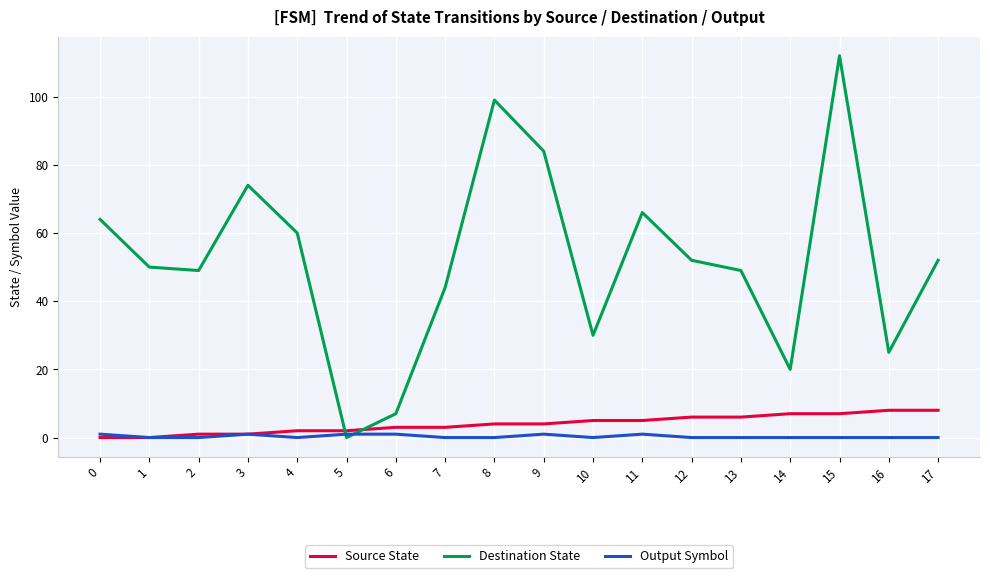

Which series has the largest total across all categories?

Destination State